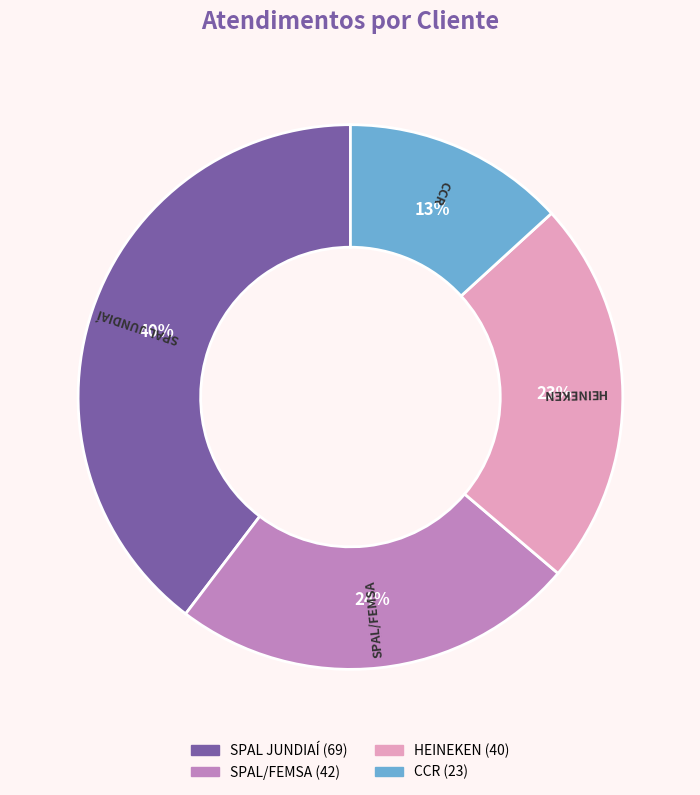

Which has a higher value, SPAL/FEMSA or HEINEKEN?

SPAL/FEMSA